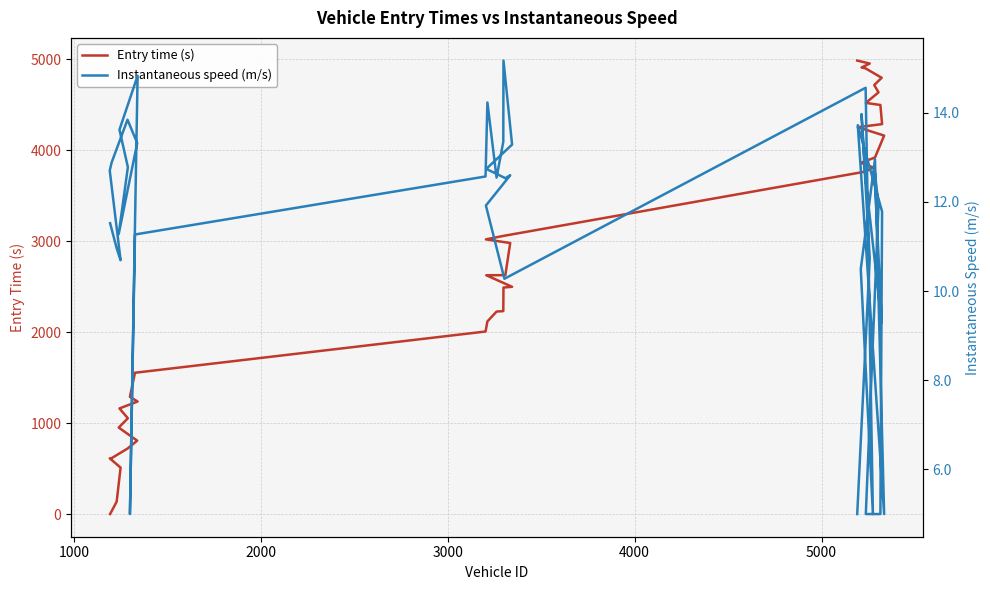

How many data points in Instantaneous speed (m/s) are less than 12?

18